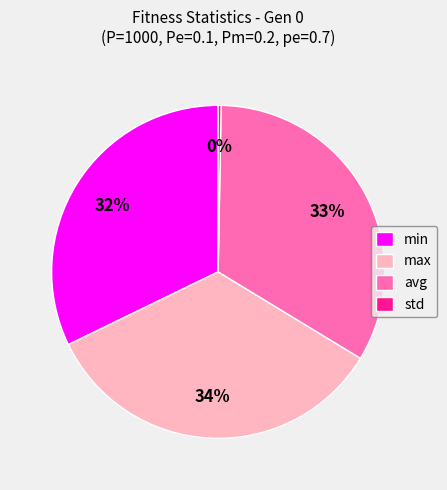

To the nearest percent, what portion does max represent?

34%